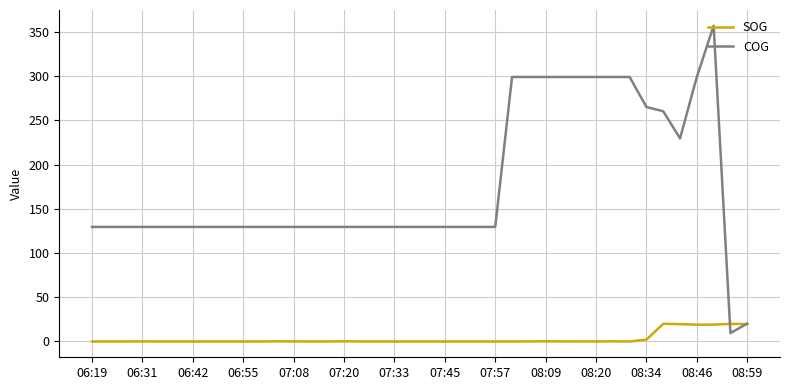

List the series in order of their overall mean, lowest first.

SOG, COG